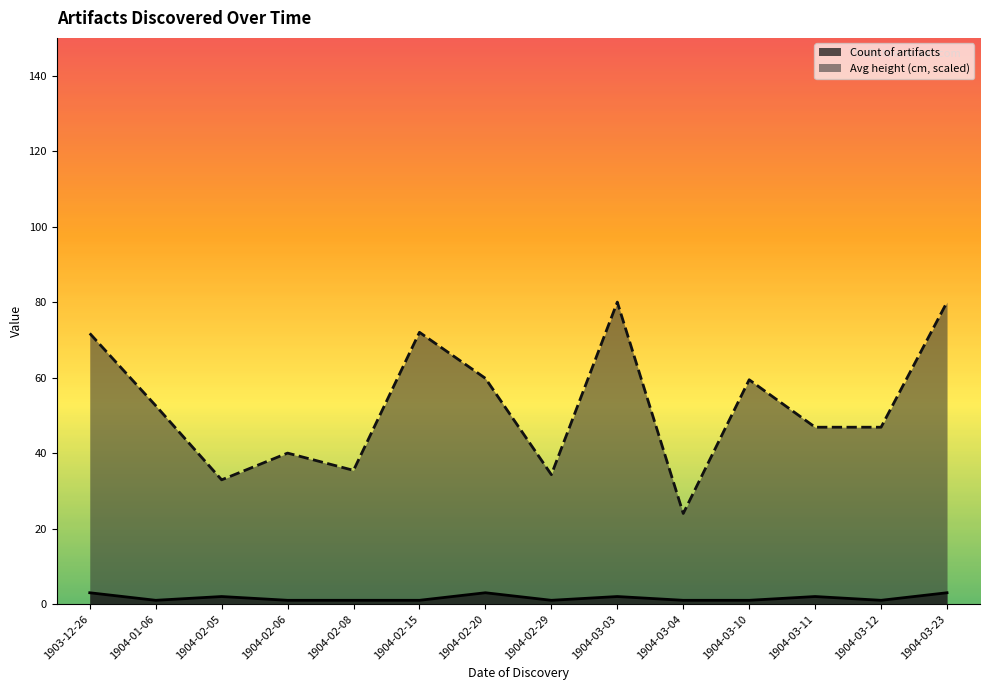

Which category has the lowest value in the Count of artifacts series?

1904-01-06